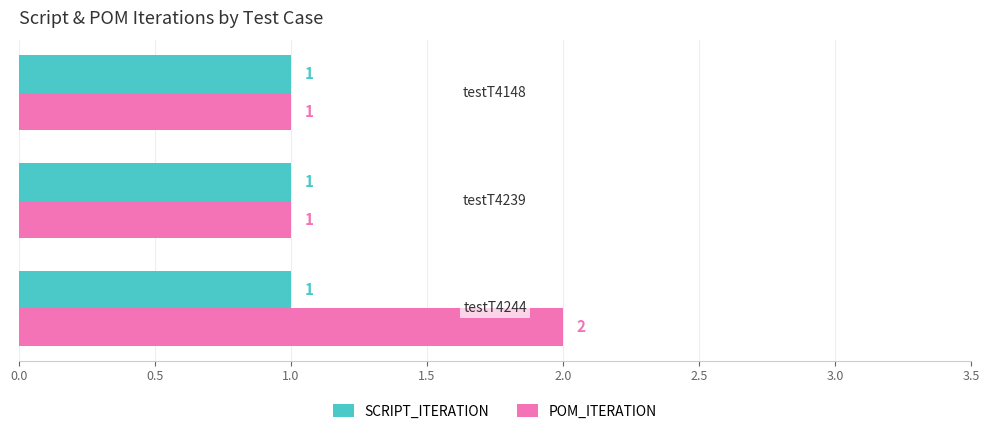

Rank the series by their maximum value, from highest to lowest.

POM_ITERATION, SCRIPT_ITERATION